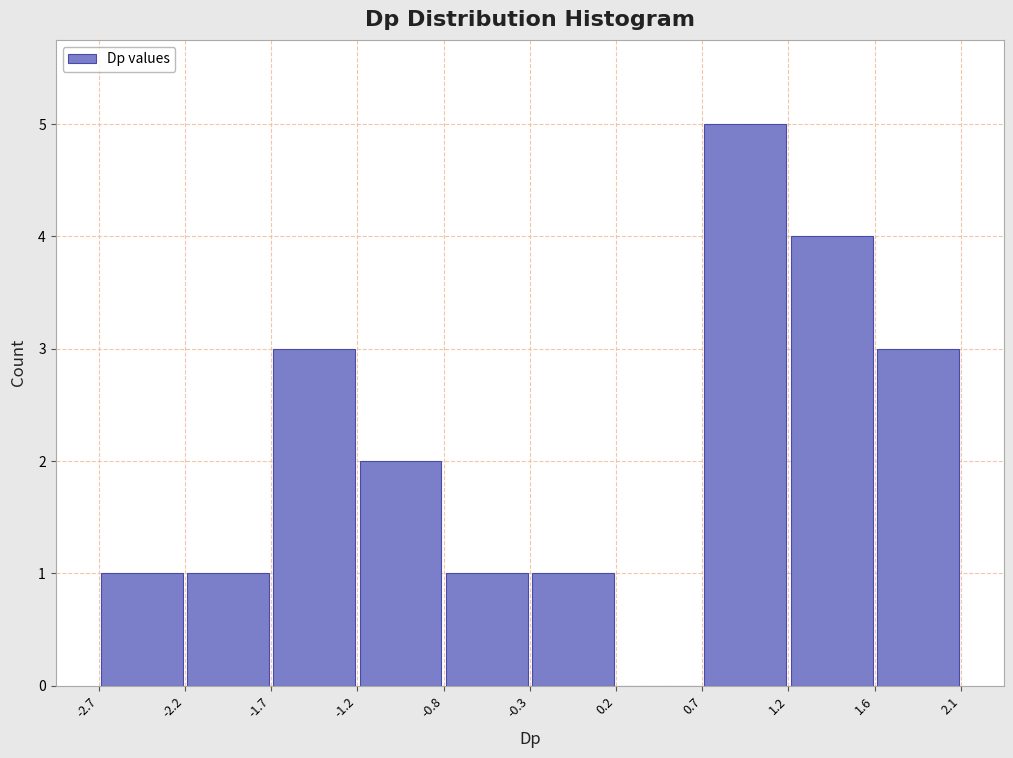

What is the height of the bar covering -2.7 to -2.2 on the x-axis? The values are not printed on the chart, so give them approximately, as read against the axis.

1